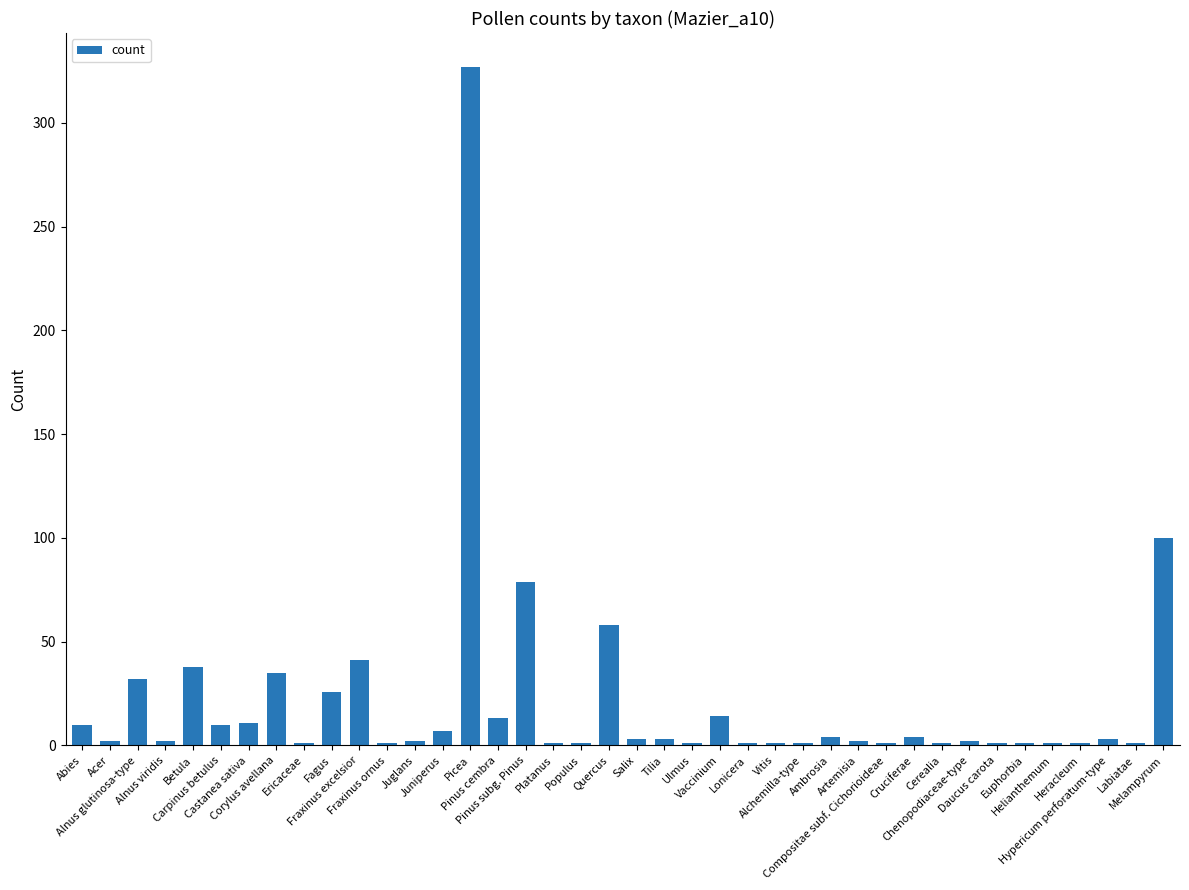

What is the maximum value shown in the chart?

327